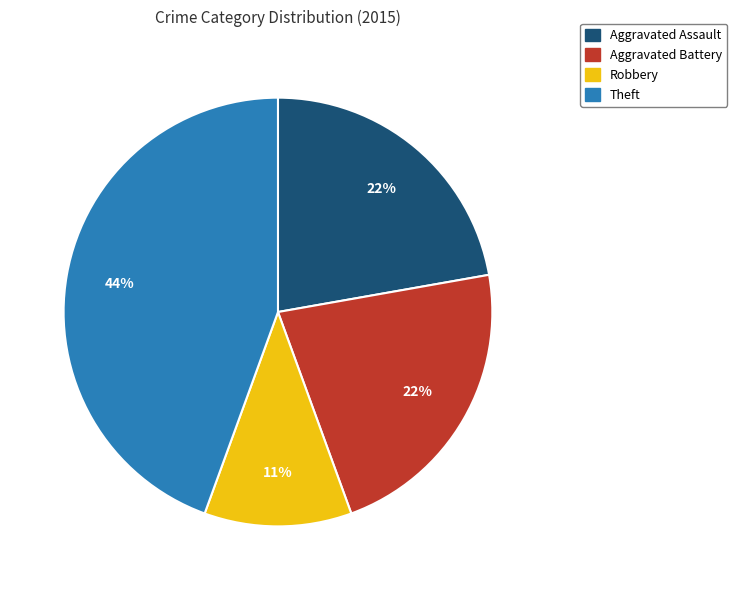

True or false: Robbery accounts for 11% of the total.

True